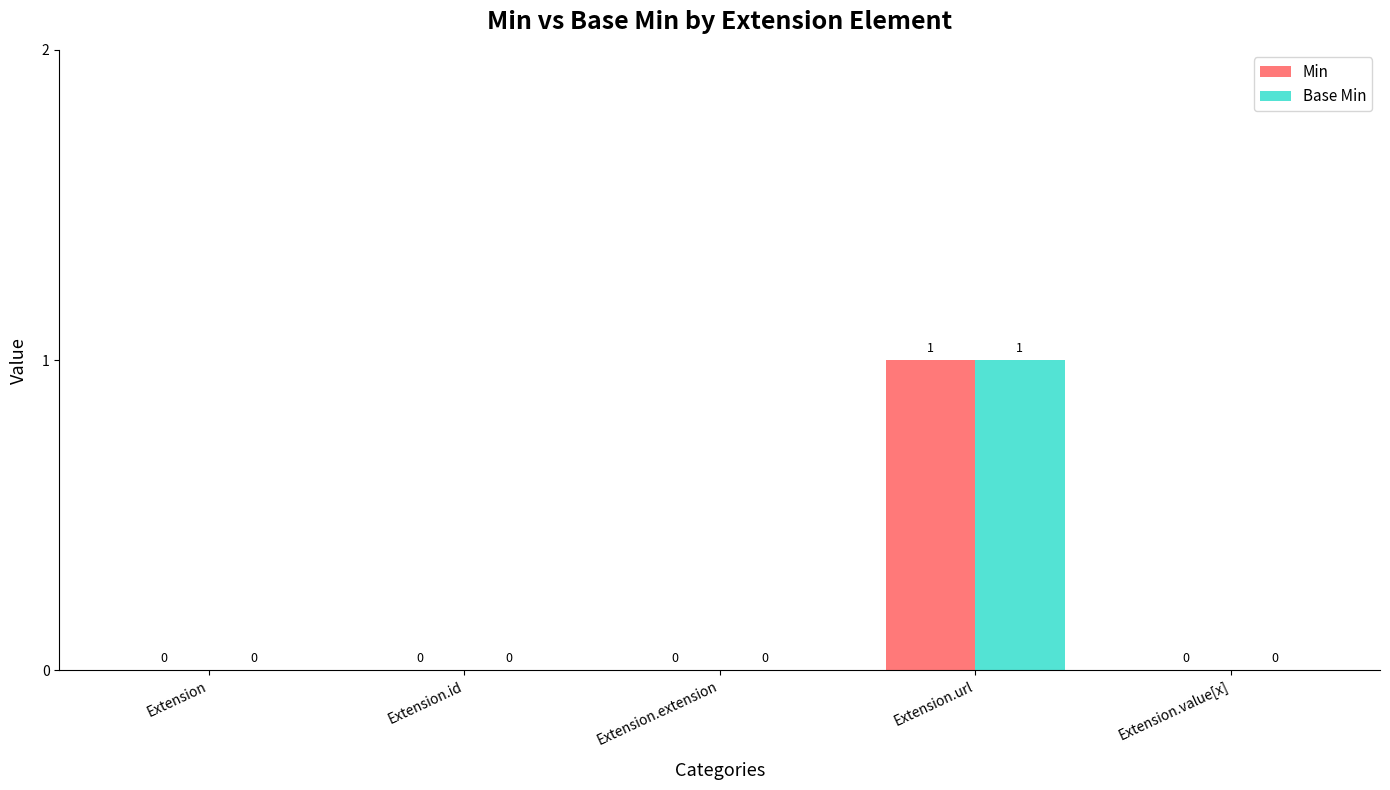

What is the highest value of the Min series?

1